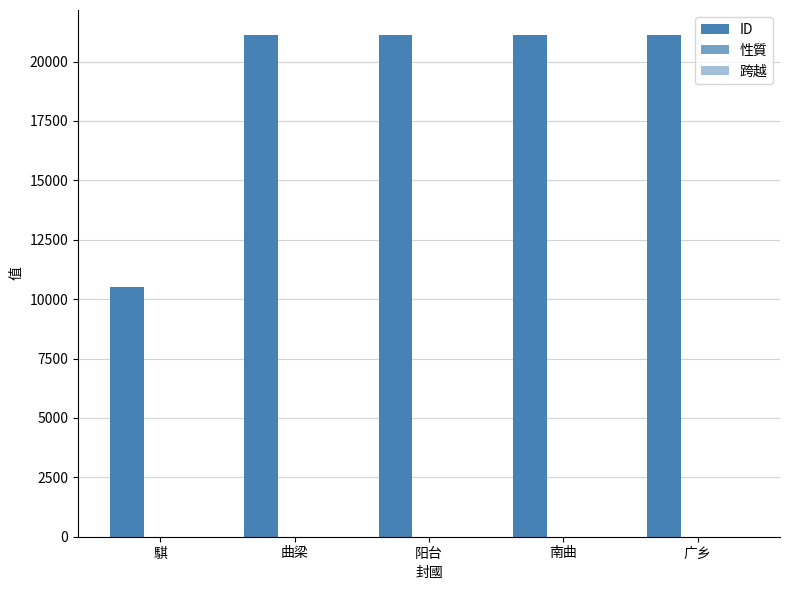

What is the label of the 5th bar from the left?

广乡